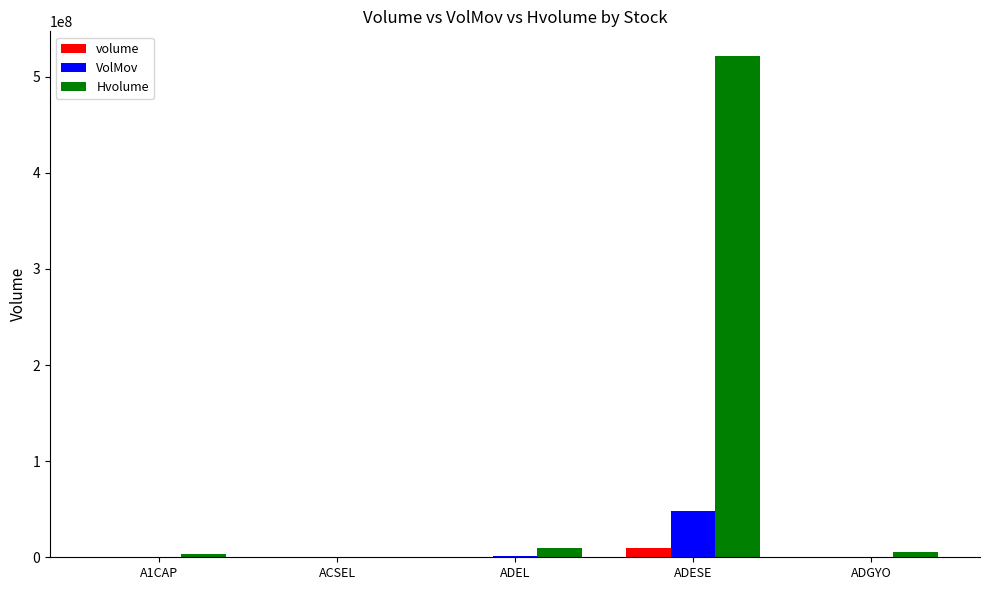

What is the maximum value for VolMov?

47630182.0